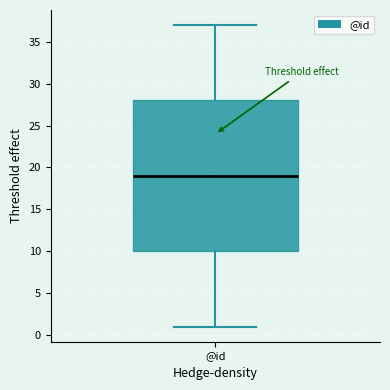

Where does the upper whisker of the box for @id end on the y-axis? The values are not printed on the chart, so give them approximately, as read against the axis.

37